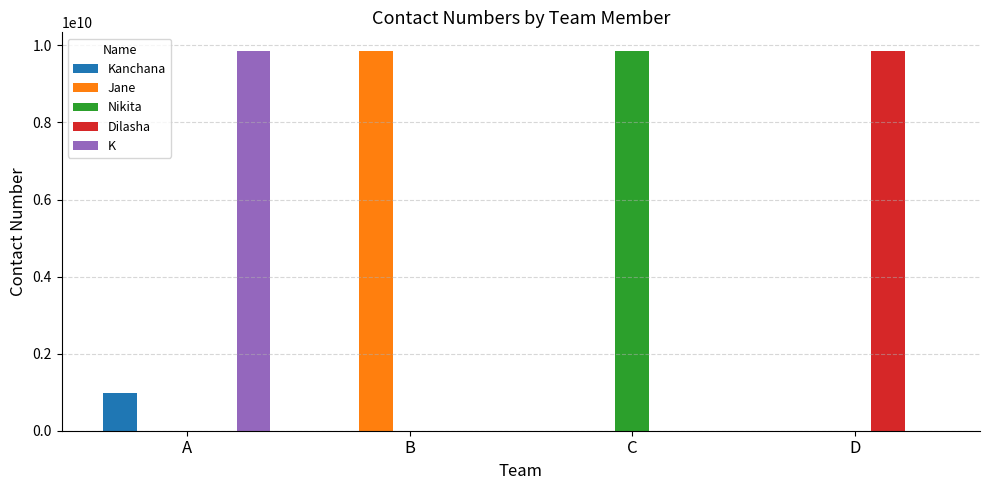

What is the sum of all Nikita values?

9847545785